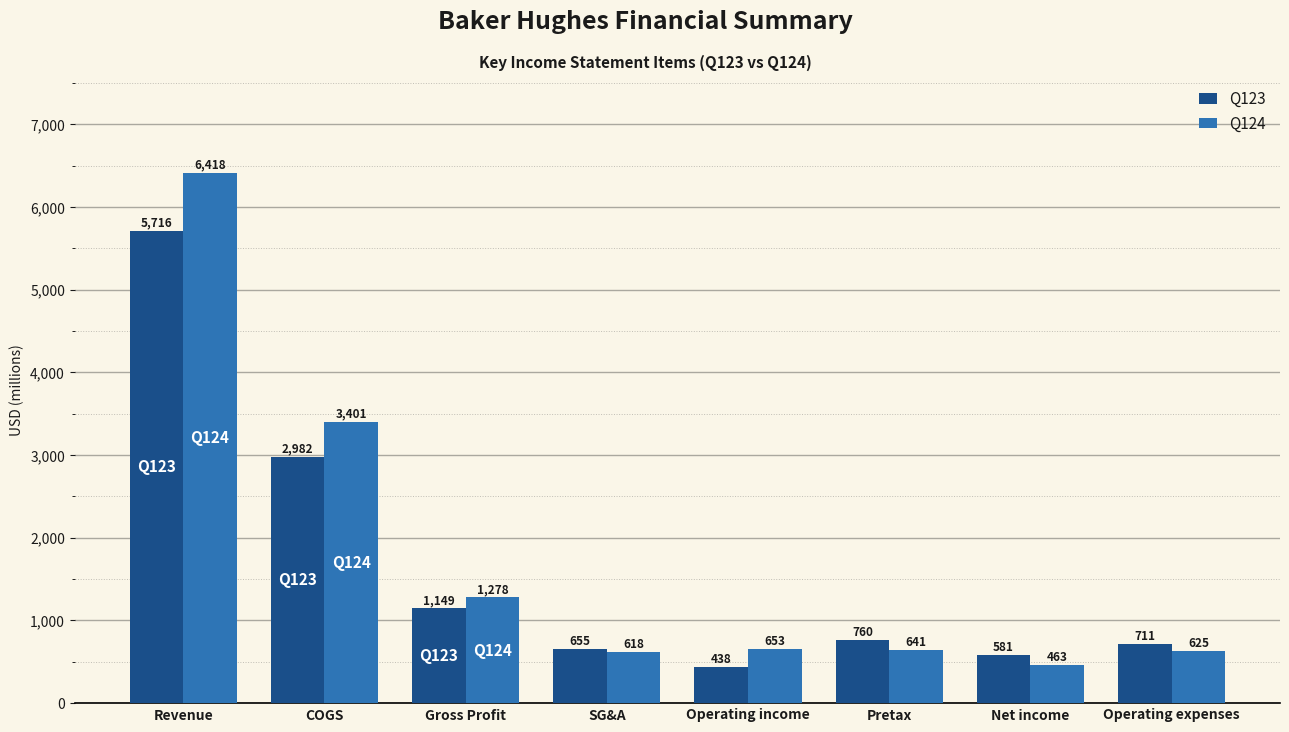

Which series has the largest range (max minus min)?

Q124